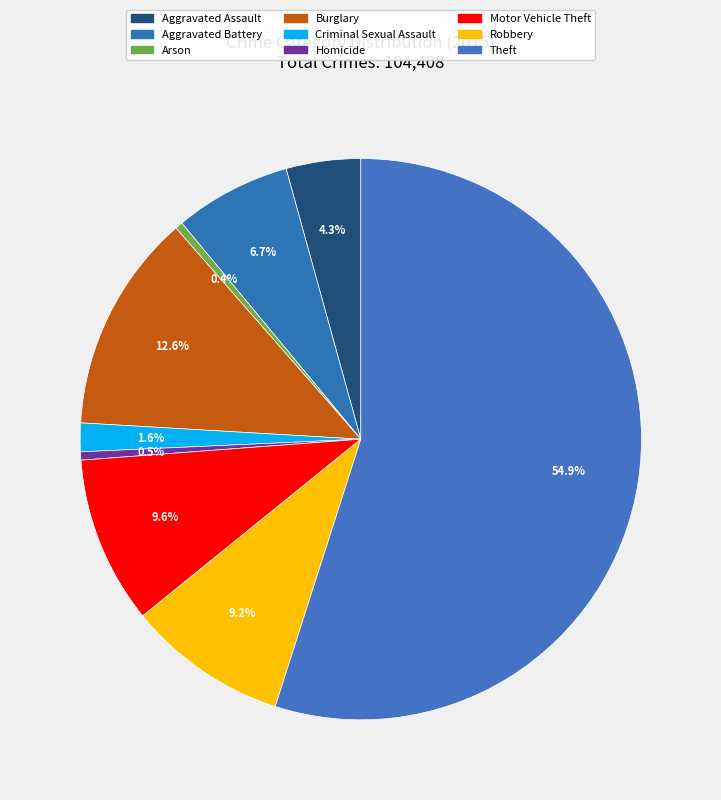

How many segments does this pie chart have?

9